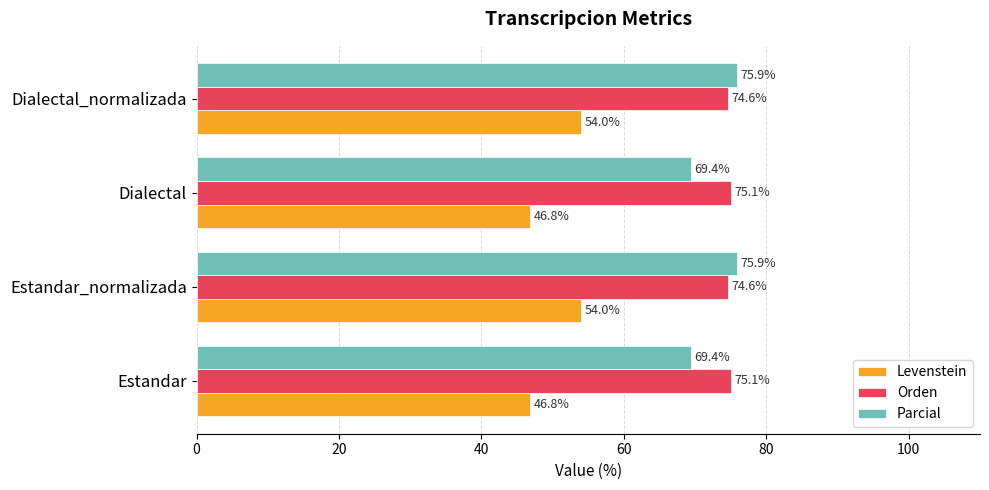

What is the spread (max minus min) of values at Dialectal_normalizada?

21.9